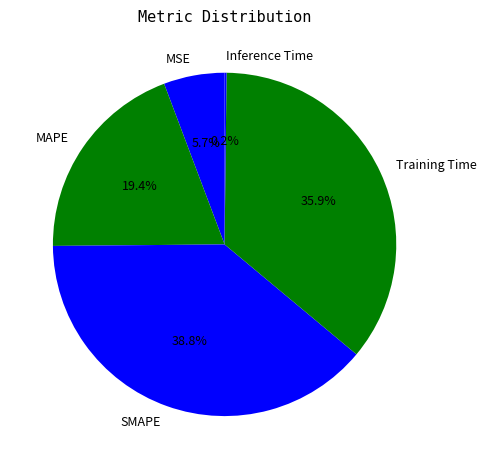

What is the largest slice in the pie chart?

SMAPE